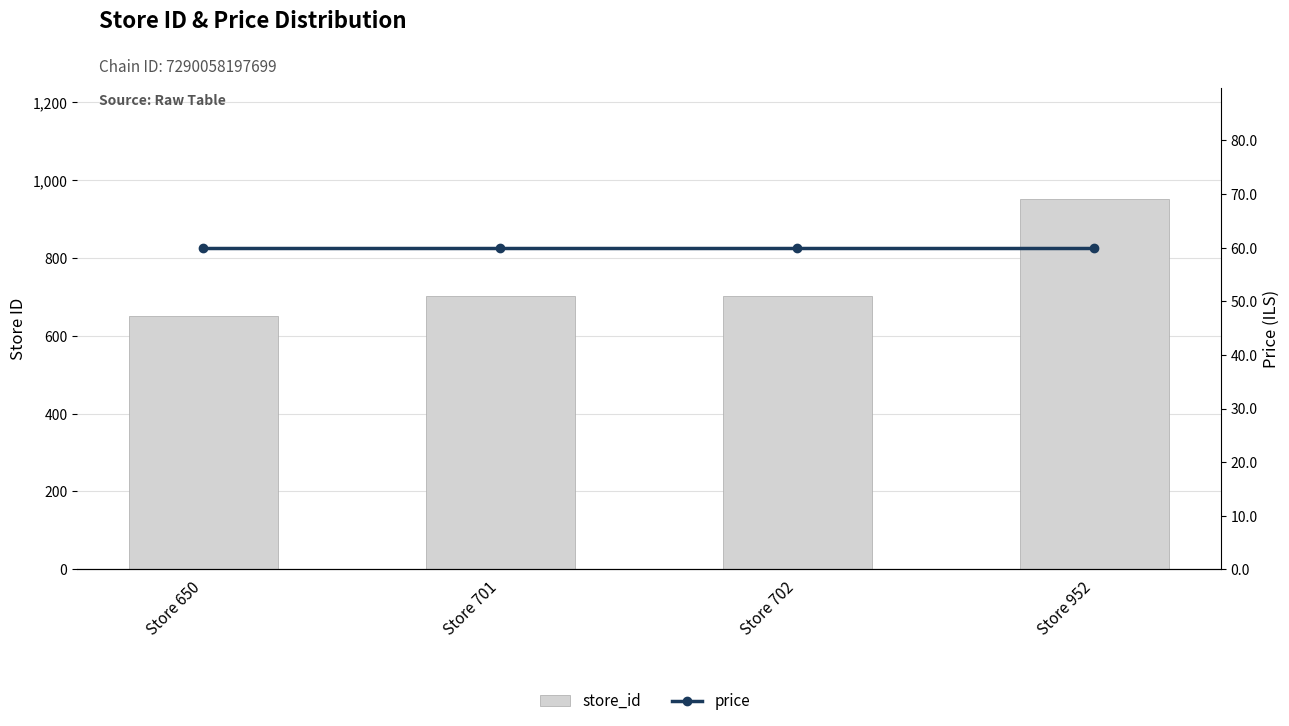

What is the difference between the highest and lowest values at Store 702?

642.1